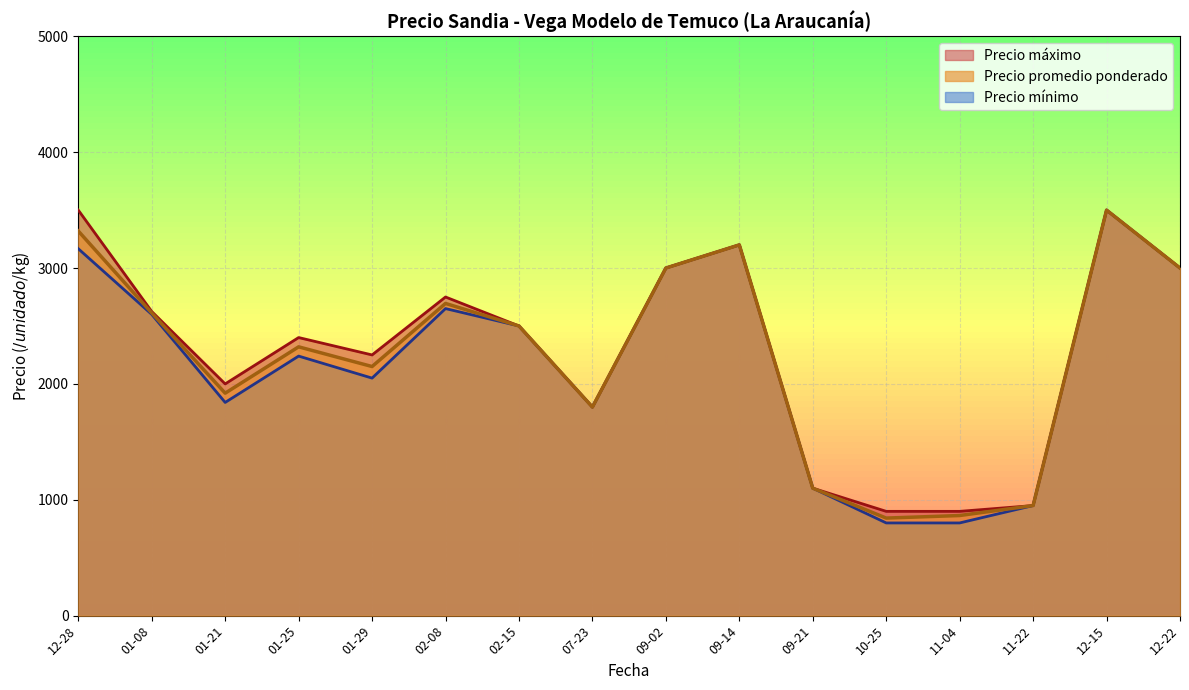

The value of Precio mínimo at 12-28 is 2074.5. True or false?

False